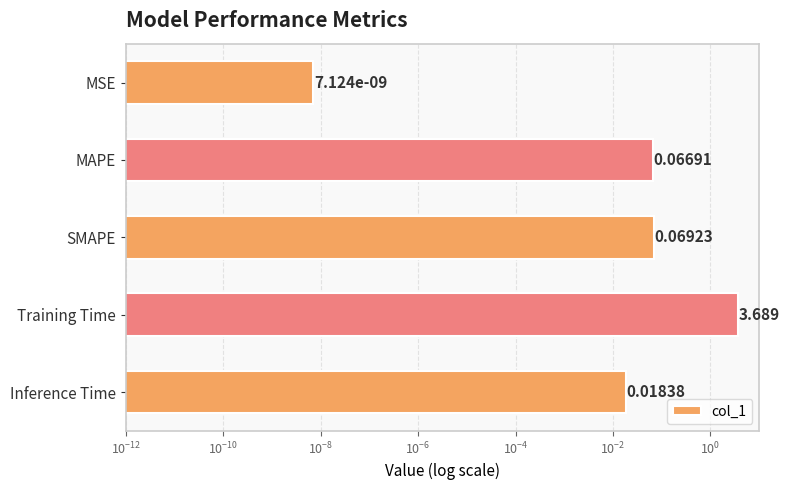

What is the difference between the maximum and second lowest values?

3.7